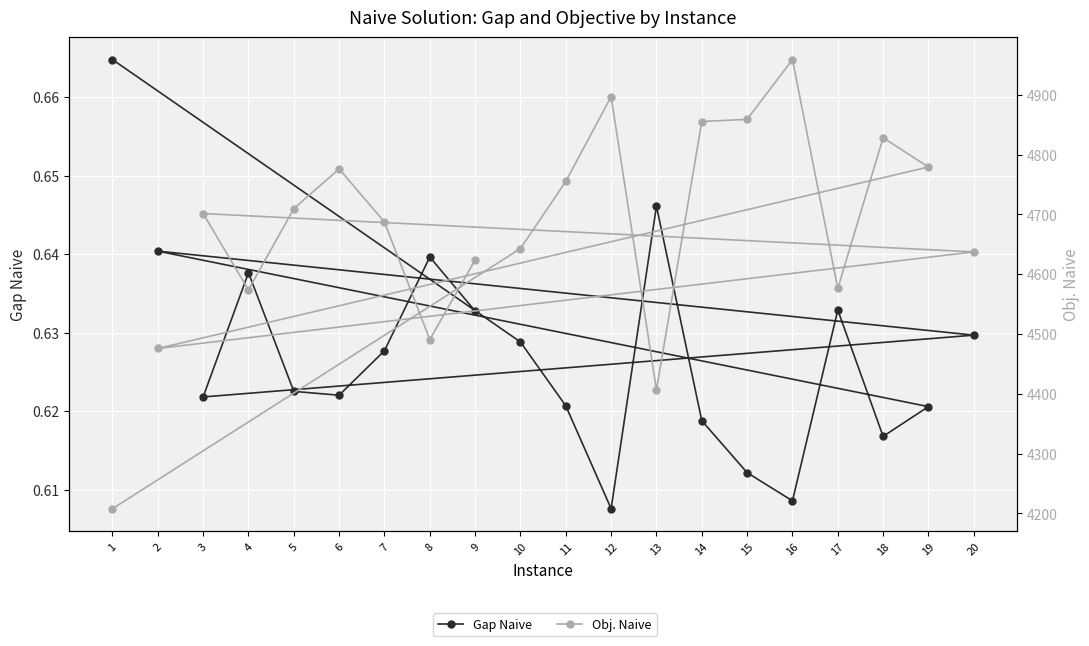

What are all the series names shown in the legend?

Gap Naive, Obj. Naive